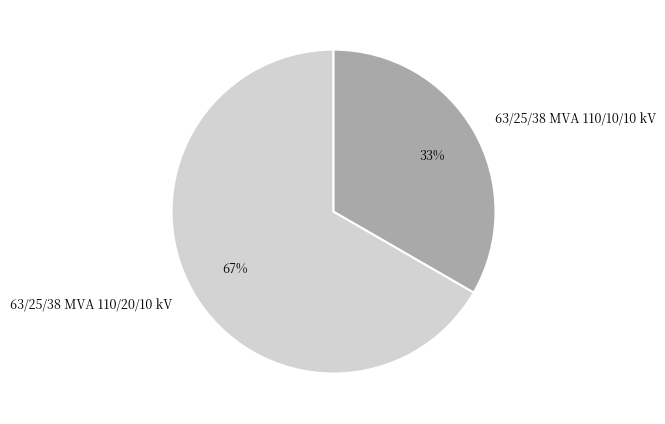

Is the sum of 63/25/38 MVA 110/20/10 kV and 63/25/38 MVA 110/10/10 kV greater than half?

Yes